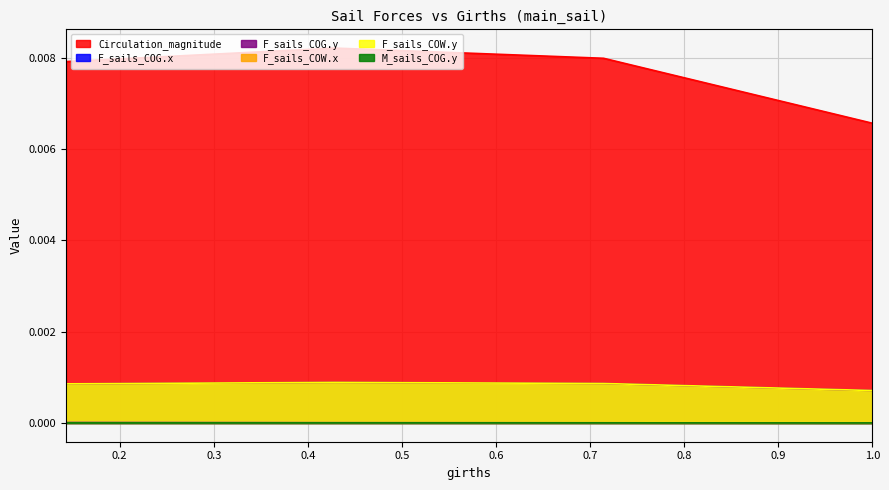

At which category is the sum across all series the highest?

0.42859956